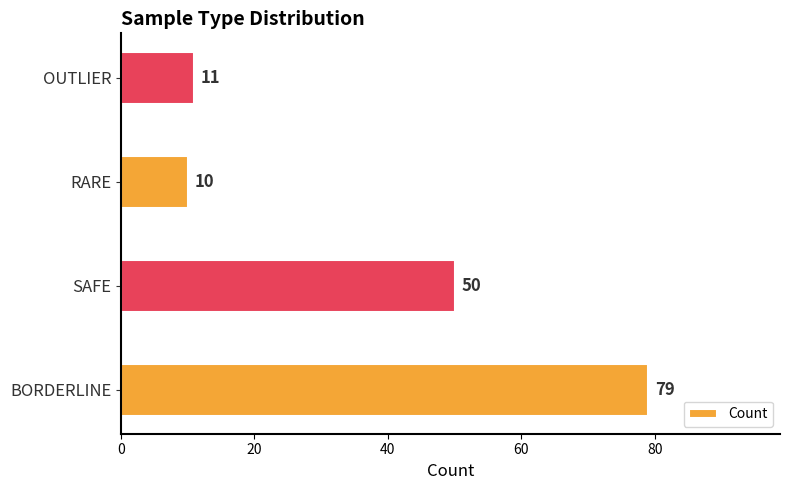

Are the bars grouped side by side (vs. stacked)?

No